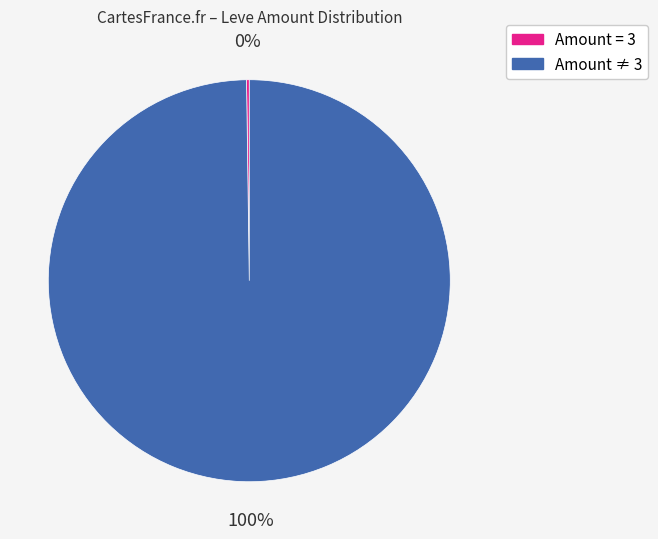

To the nearest percent, what is the average slice percentage?

50%